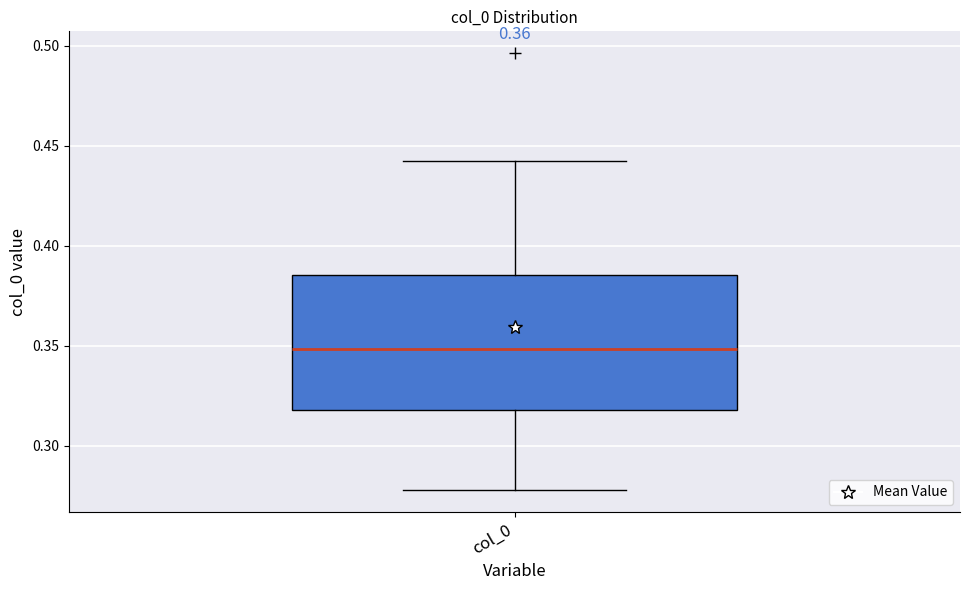

Transcribe this box plot: give where the median line is, the range the box spans, and where the two whiskers end, as read against the y-axis. The values are not printed on the chart, so give them approximately, as read against the axis.

median 0.350, box 0.320 to 0.385, whiskers 0.280 to 0.445